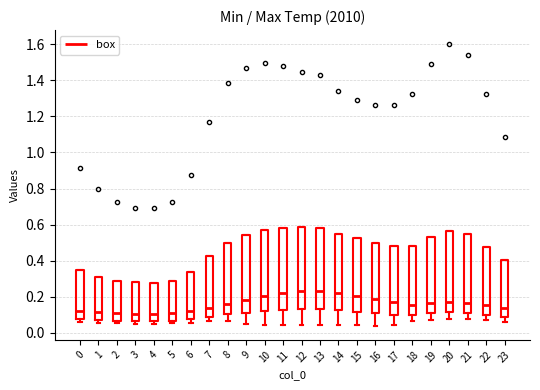

Reading left to right, read every box against the y-axis: the position of its median line, the range the box covers, and the ends of its whiskers. The values are not printed on the chart, so give them approximately, as read against the axis.

0: median 0.12, box 0.08 to 0.34, whiskers 0.06 to 0.34
1: median 0.12, box 0.08 to 0.32, whiskers 0.06 to 0.32
2: median 0.10, box 0.06 to 0.28, whiskers 0.06 (just below the box's lower edge) to 0.28
3: median 0.10, box 0.06 to 0.28, whiskers 0.06 (just below the box's lower edge) to 0.28
4: median 0.10, box 0.06 to 0.28, whiskers 0.06 (just below the box's lower edge) to 0.28
5: median 0.10, box 0.06 to 0.28, whiskers 0.06 (just below the box's lower edge) to 0.28
6: median 0.12, box 0.08 to 0.34, whiskers 0.06 to 0.34
7: median 0.14, box 0.10 to 0.42, whiskers 0.06 to 0.42
8: median 0.16, box 0.10 to 0.50, whiskers 0.06 to 0.50
9: median 0.18, box 0.12 to 0.54, whiskers 0.06 to 0.54
10: median 0.20, box 0.12 to 0.56, whiskers 0.04 to 0.56
11: median 0.22, box 0.12 to 0.58, whiskers 0.04 to 0.58
12: median 0.22, box 0.14 to 0.58, whiskers 0.04 to 0.58
13: median 0.24, box 0.14 to 0.58, whiskers 0.04 to 0.58
14: median 0.22, box 0.12 to 0.56, whiskers 0.04 to 0.56
15: median 0.20, box 0.12 to 0.52, whiskers 0.04 to 0.52
16: median 0.18, box 0.10 to 0.50, whiskers 0.04 to 0.50
17: median 0.18, box 0.10 to 0.48, whiskers 0.04 to 0.48
18: median 0.16, box 0.10 to 0.48, whiskers 0.06 to 0.48
19: median 0.16, box 0.10 to 0.54, whiskers 0.08 to 0.54
20: median 0.18, box 0.12 to 0.56, whiskers 0.08 to 0.56
21: median 0.16, box 0.12 to 0.54, whiskers 0.08 to 0.54
22: median 0.16, box 0.10 to 0.48, whiskers 0.06 to 0.48
23: median 0.14, box 0.08 to 0.40, whiskers 0.06 to 0.40